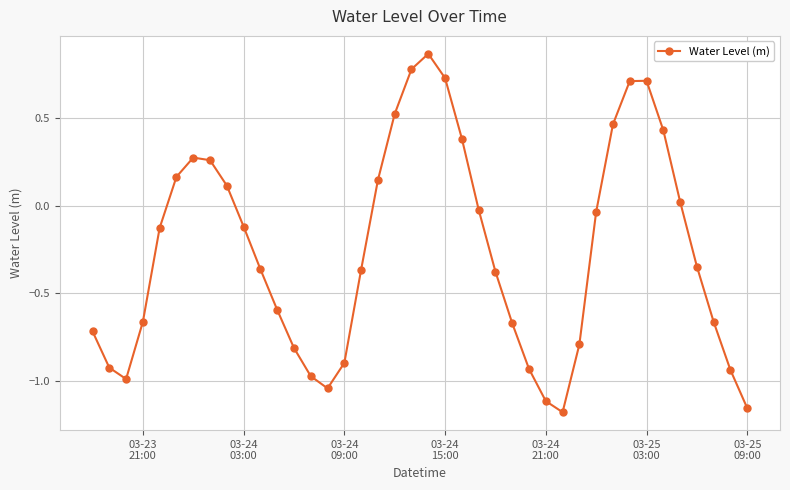

How many points are lower than both their immediate neighbors (excluding endpoints)?

3